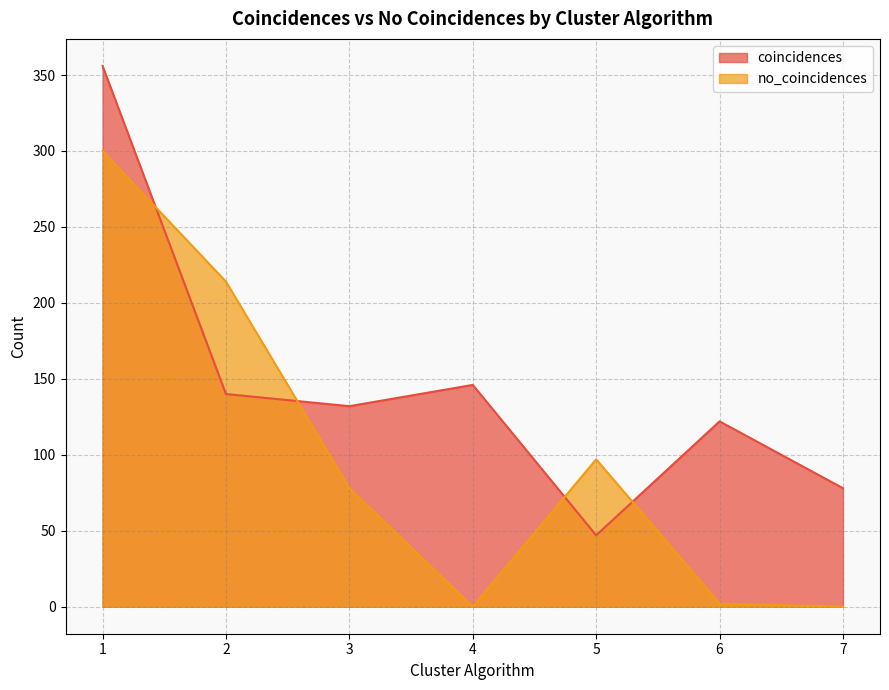

Read the coincidences value at 7, to the nearest 5.

80